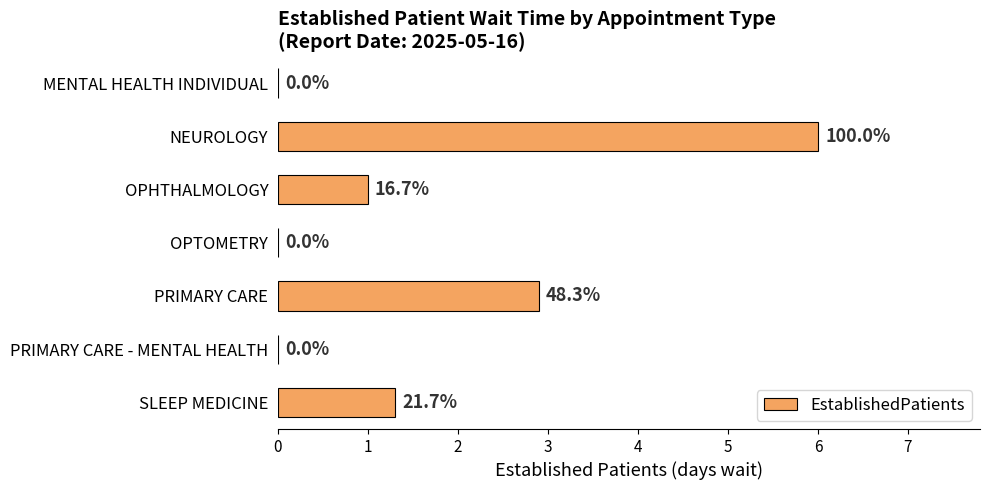

What is the difference between the second highest and minimum values?

2.9